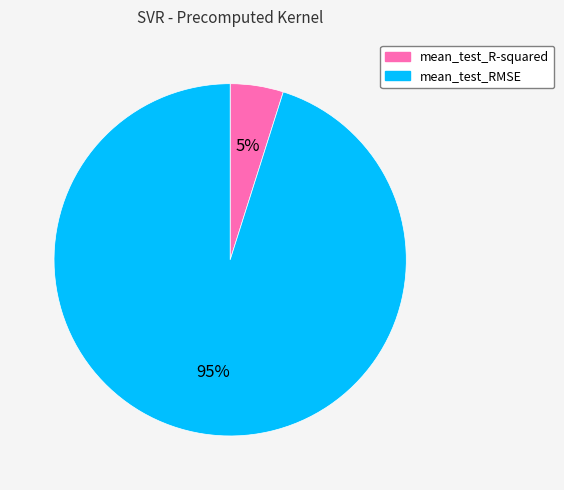

Which slice is the smallest?

mean_test_R-squared